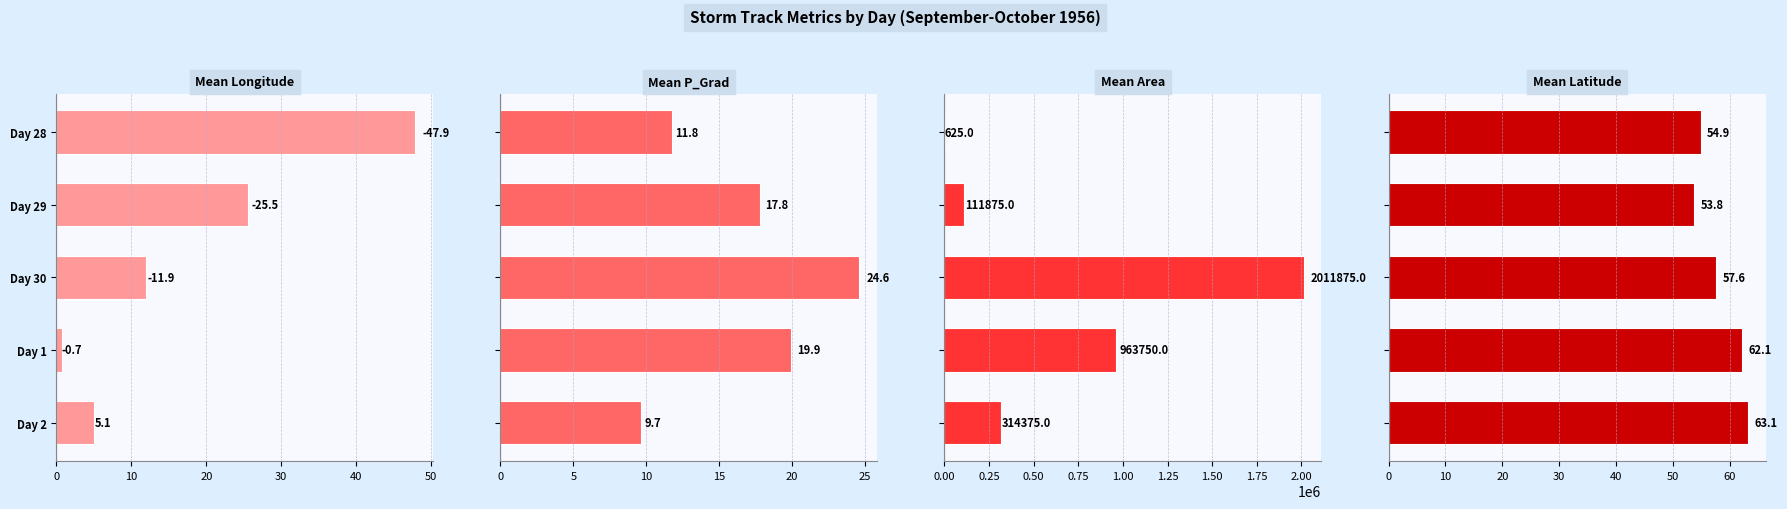

Count the number of categories in the chart.

5